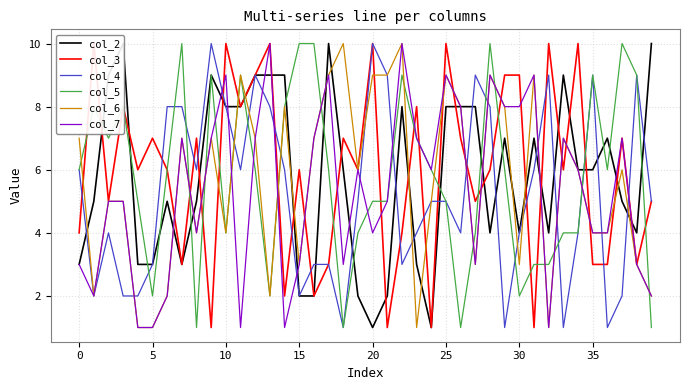

Reading left to right, what are all the values shown in this chart?

col_2: 3	5	9	10	3	3	5	3	5	9	8	8	9	9	9	2	2	10	6	2	1	2	8	3	1	8	8	8	4	7	4	7	4	9	6	6	7	5	4	10
col_3: 4	10	5	8	6	7	6	3	7	1	10	8	9	10	2	6	2	3	7	6	10	1	4	8	1	10	7	5	6	9	9	1	10	6	10	3	3	7	3	5
col_4: 6	2	4	2	2	3	8	8	6	10	8	6	9	8	6	2	3	3	1	5	10	9	3	4	5	5	4	9	8	1	4	6	9	1	4	9	1	2	9	5
col_5: 6	8	7	8	5	2	6	10	1	9	4	9	6	2	8	10	10	6	1	4	5	5	9	7	6	5	1	4	10	6	2	3	3	4	4	9	6	10	9	1
col_6: 7	2	5	5	1	1	2	7	4	7	4	9	7	2	8	3	7	9	10	6	9	9	10	1	5	9	8	3	9	8	3	9	1	7	6	4	4	6	3	2
col_7: 3	2	5	5	1	1	2	7	4	7	9	1	7	10	1	3	7	9	3	6	4	5	10	7	6	9	8	3	9	8	8	9	1	7	6	4	4	7	3	2